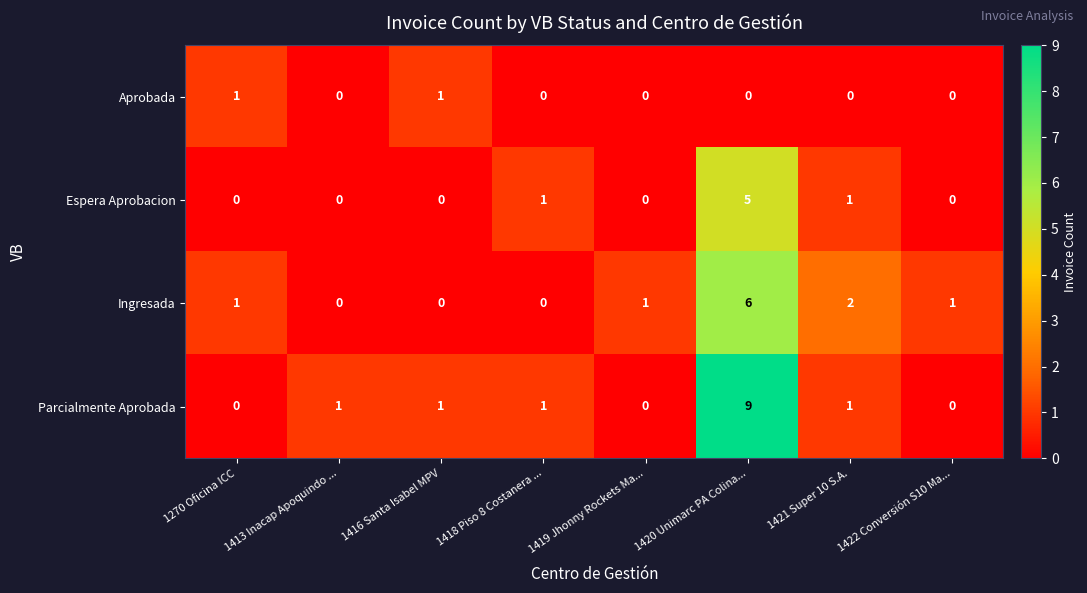

At which category does the chart reach its peak across all series?

1420 Unimarc PA Colina...